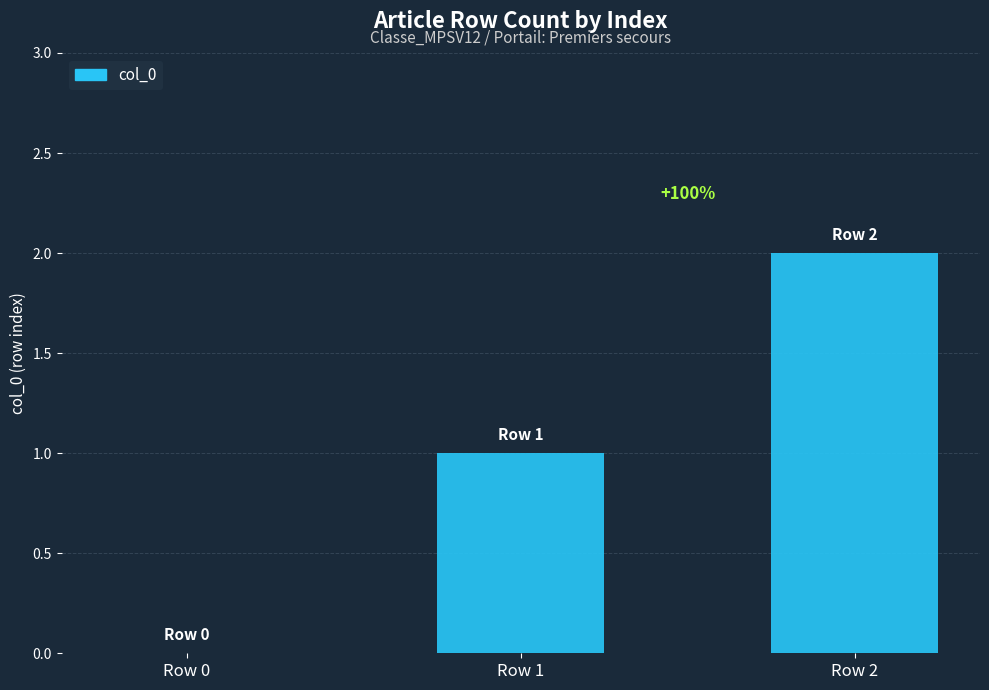

Count the number of categories in the chart.

3